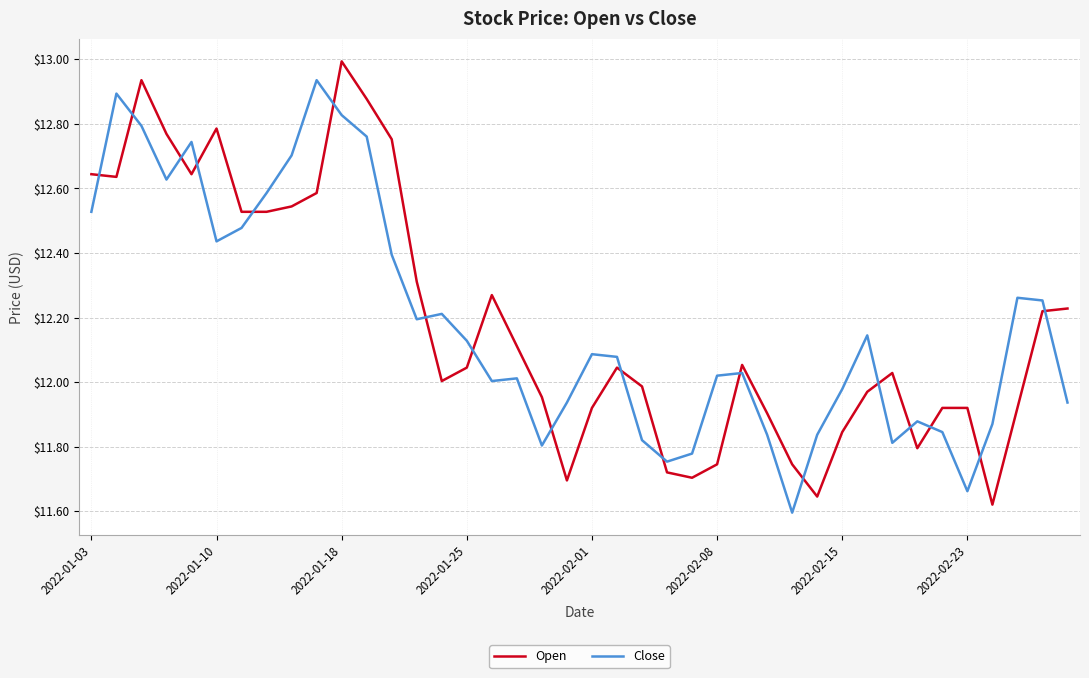

What is the difference between the maximum and minimum values in the Open series?

1.4